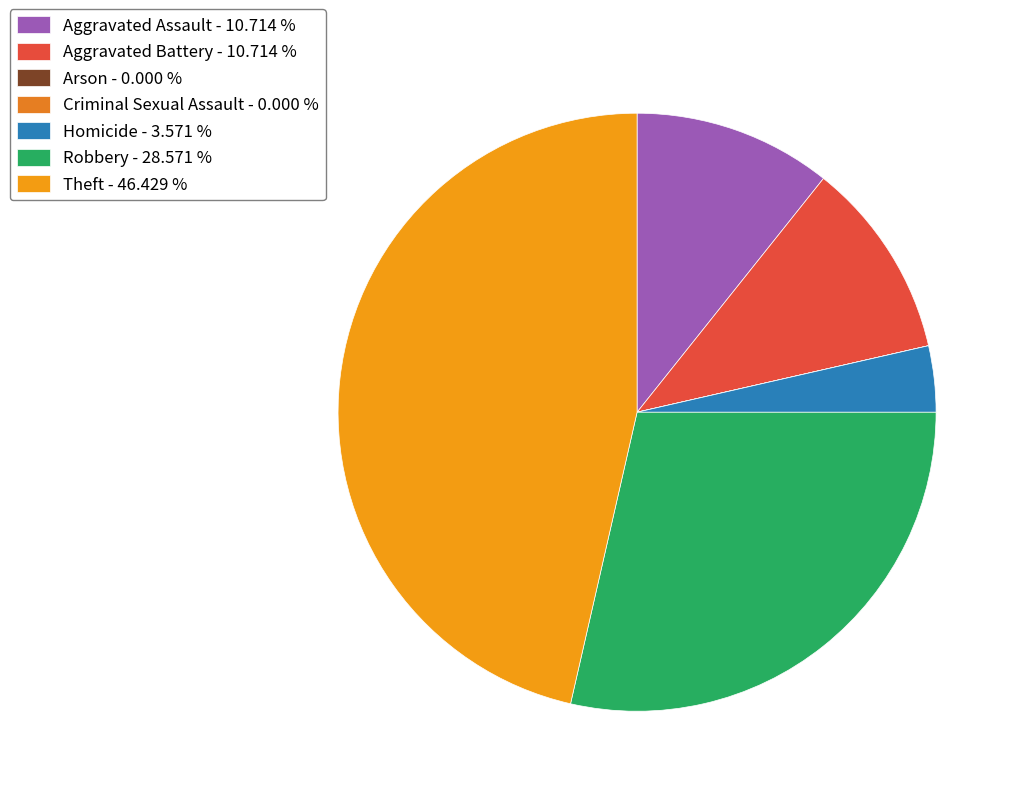

Between Homicide and Aggravated Assault, which is larger?

Aggravated Assault